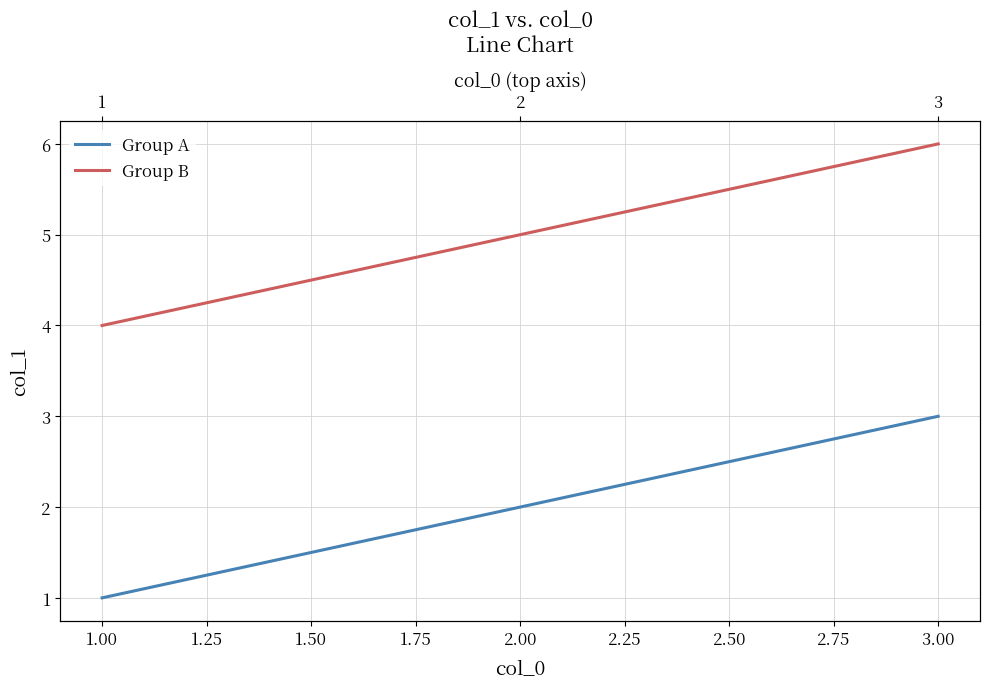

What is the lowest value of the Group B series?

4